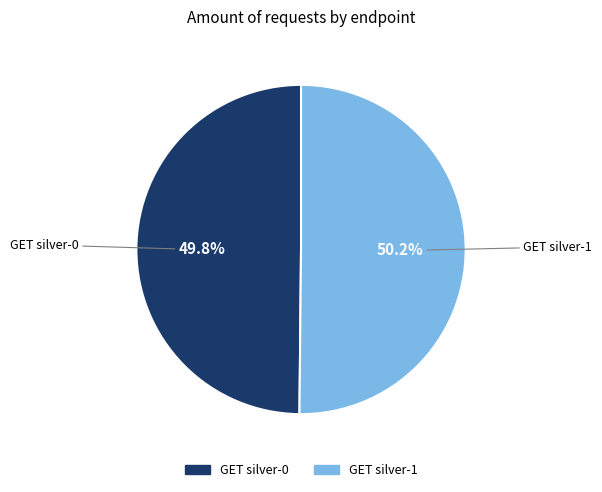

What is the ratio of the value at GET silver-1 to the value at GET silver-0?

1.0